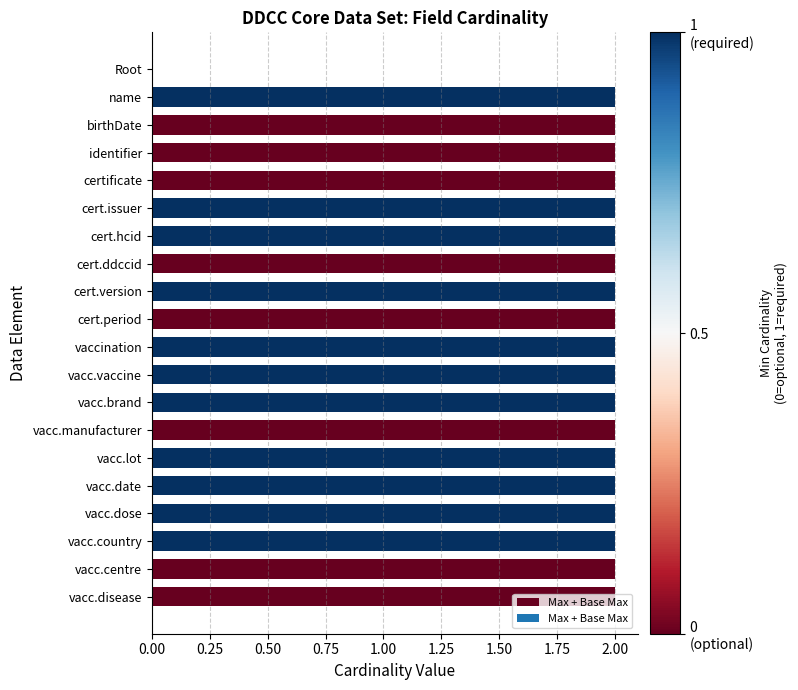

What is the ratio of the value at cert.version to the value at vacc.centre?

1.0